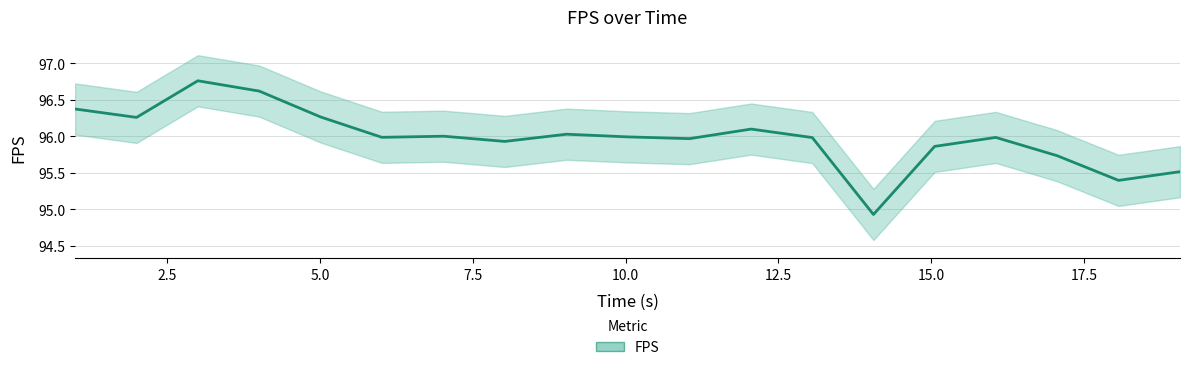

True or false: the data shows 95.7 at 17.06.

True